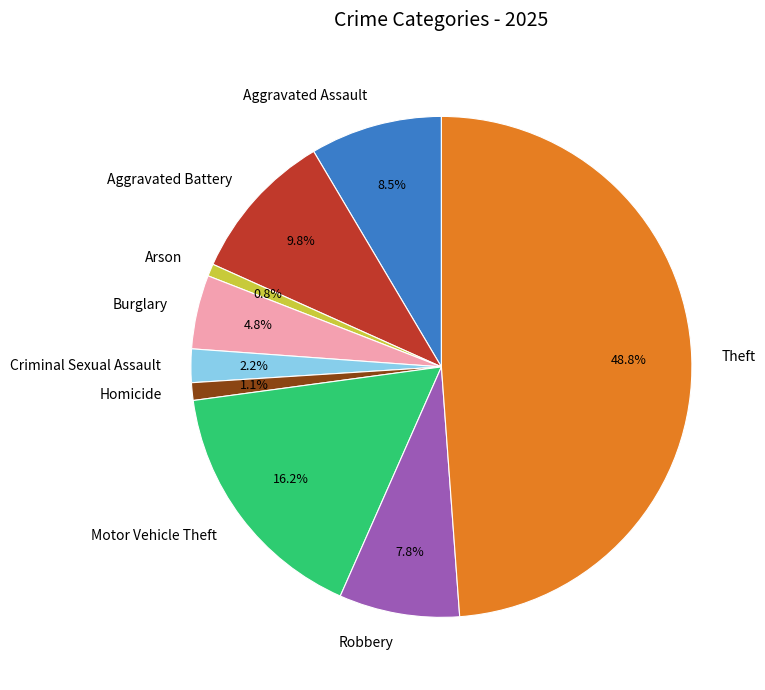

What is the ratio of the value at Theft to the value at Burglary?

10.2